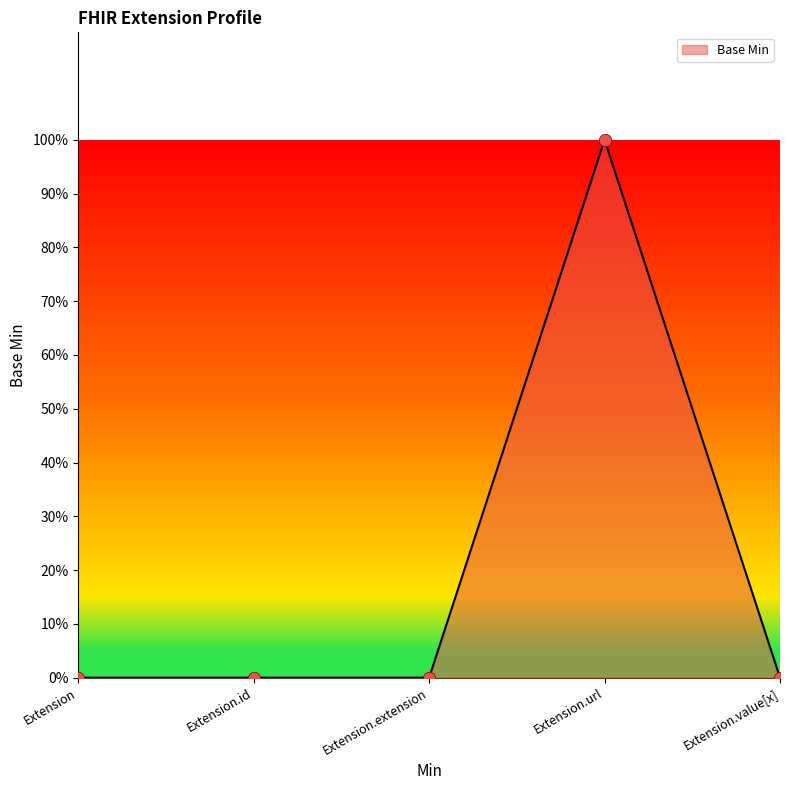

Which has a higher value, Extension or Extension.url?

Extension.url